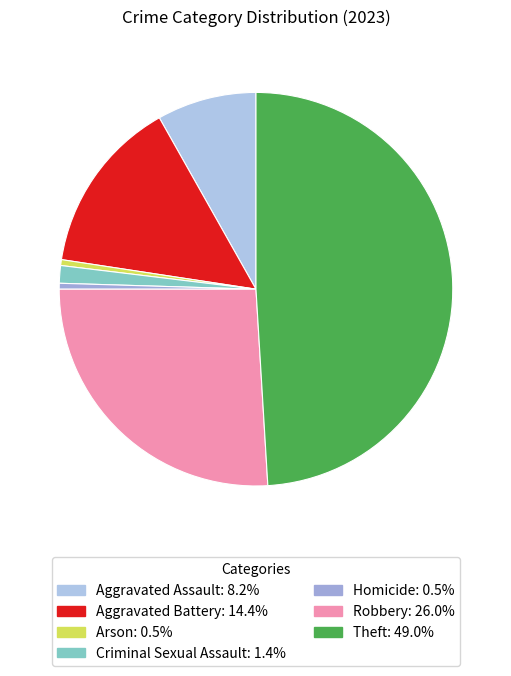

To the nearest percent, what is the difference between the largest and smallest slice percentages?

49%